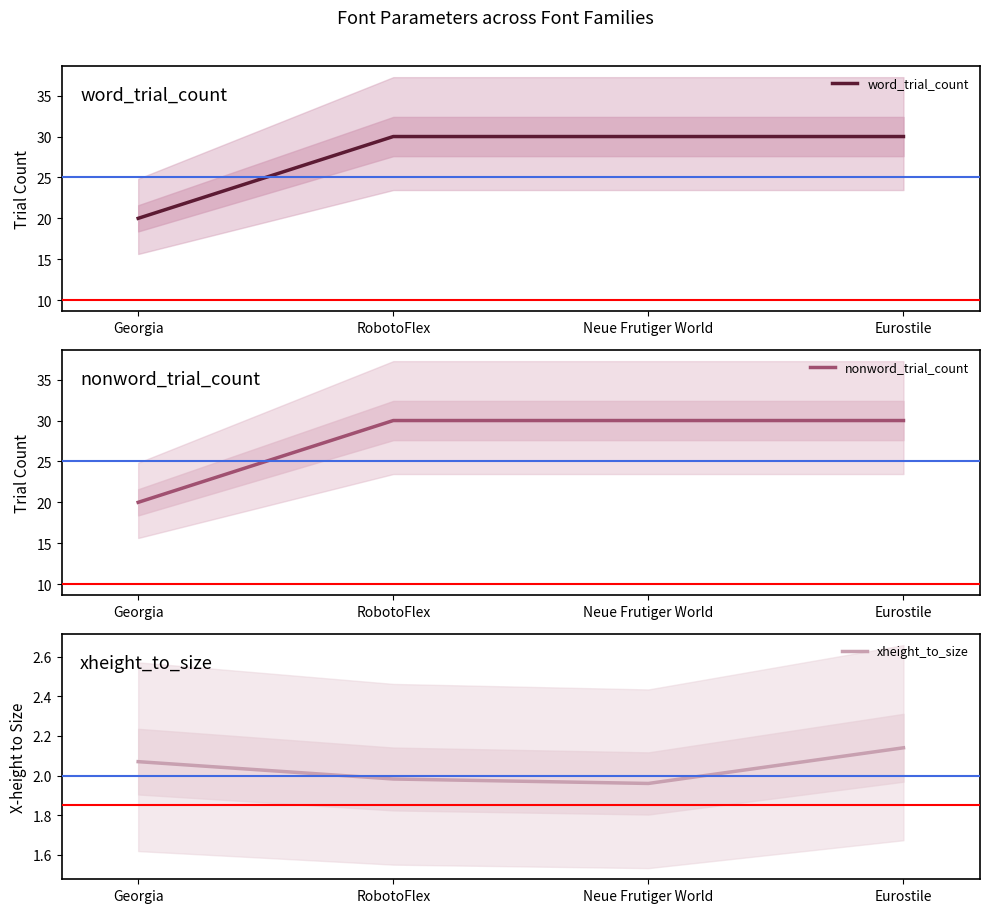

What is the approximate value of nonword_trial_count at Eurostile?

30